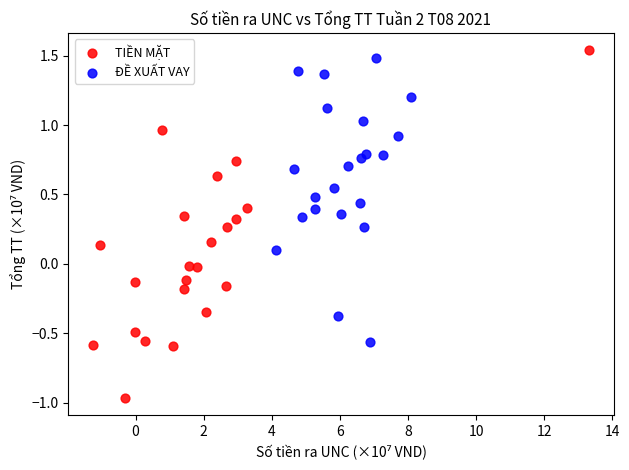

Which series reaches the minimum Y coordinate?

TIỀN MẶT